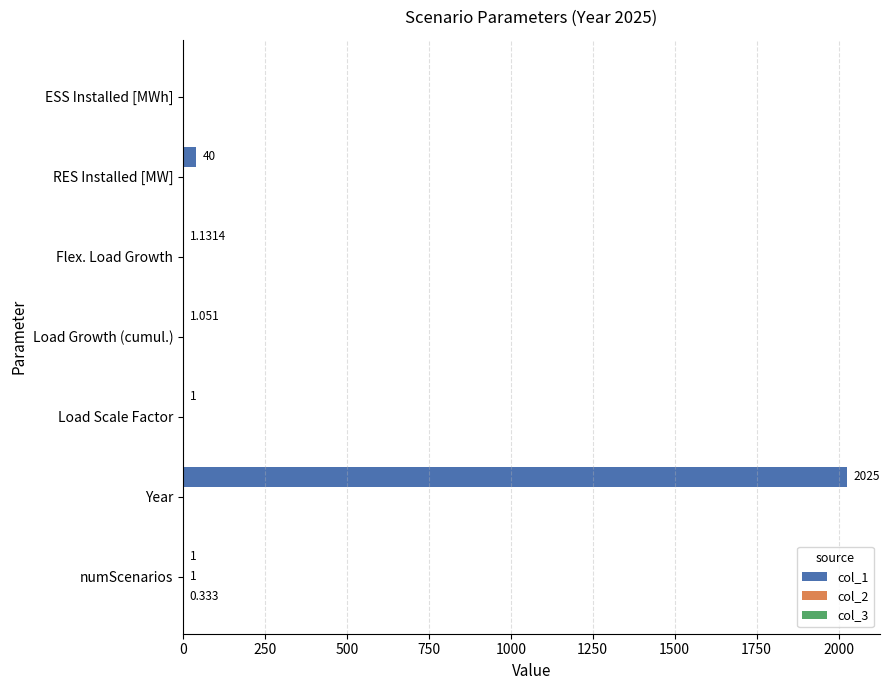

At which category is the sum across all series the highest?

Year